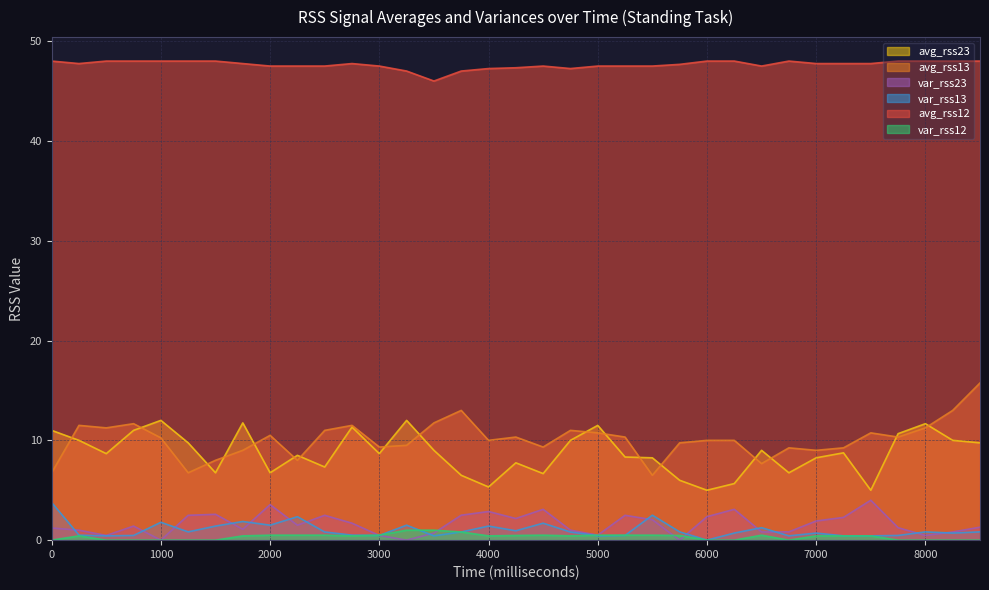

True or false: var_rss23 has more than 2 points higher than both neighbors.

True